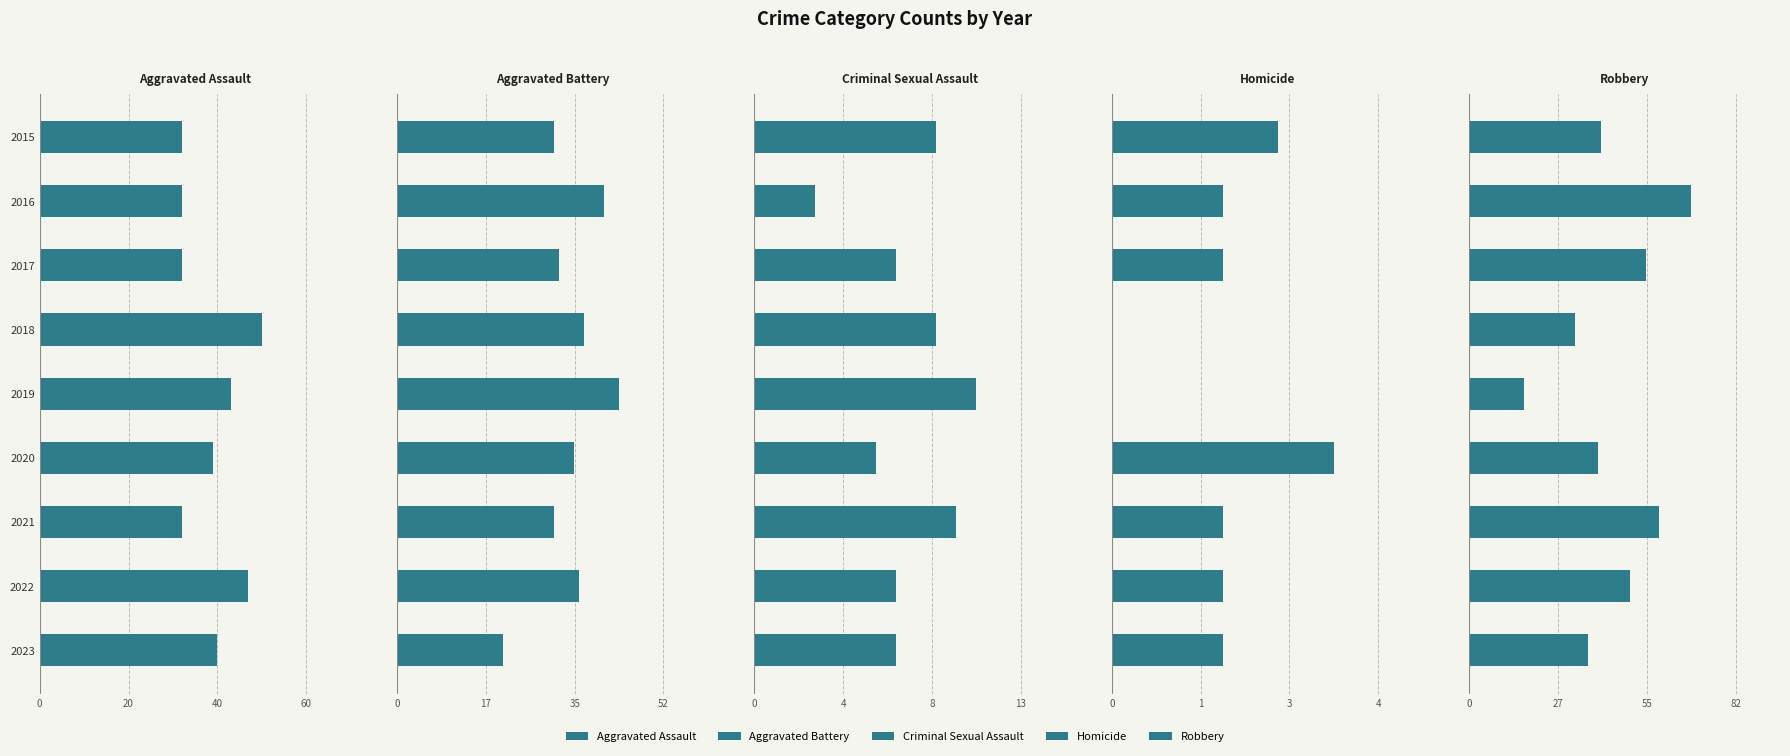

Reading left to right, extract all data points from this chart.

Aggravated Assault: 32	32	32	50	43	39	32	47	40
Aggravated Battery: 31	41	32	37	44	35	31	36	21
Criminal Sexual Assault: 9	3	7	9	11	6	10	7	7
Homicide: 3	2	2	0	0	4	2	2	2
Robbery: 41	69	55	33	17	40	59	50	37